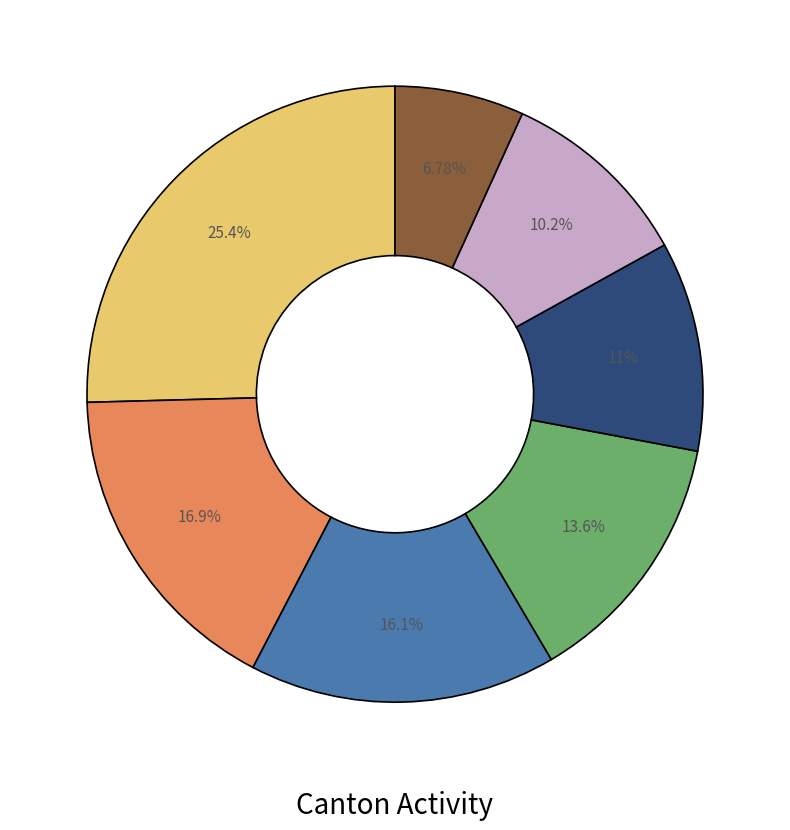

Does any single category account for the majority?

No